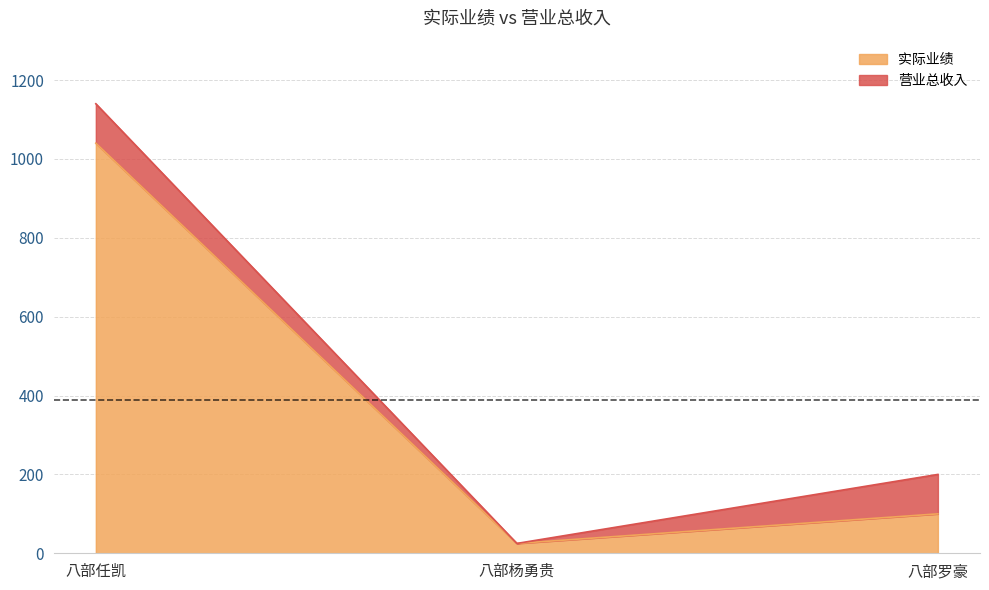

Reading left to right, extract all data points from this chart.

实际业绩: 1040	25	100
营业总收入: 1140	25	200